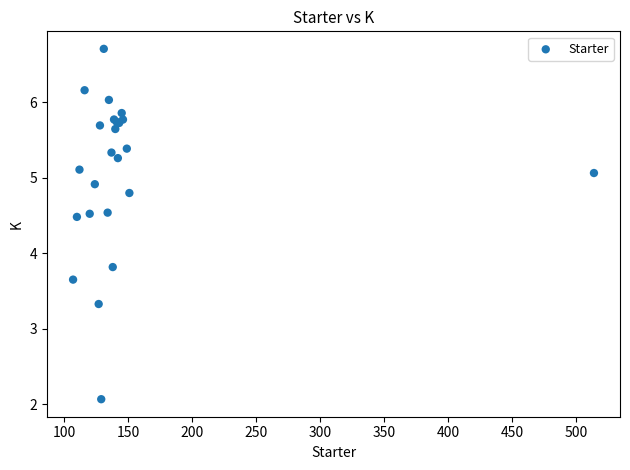

What Y value in the scatter plot is closest to 4?

3.8